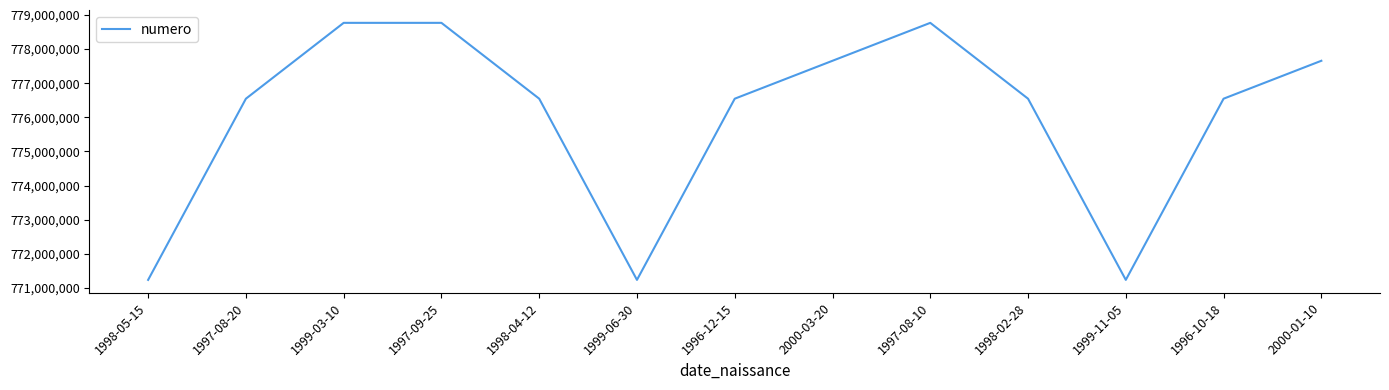

What is the difference between the maximum and minimum values?

7530866